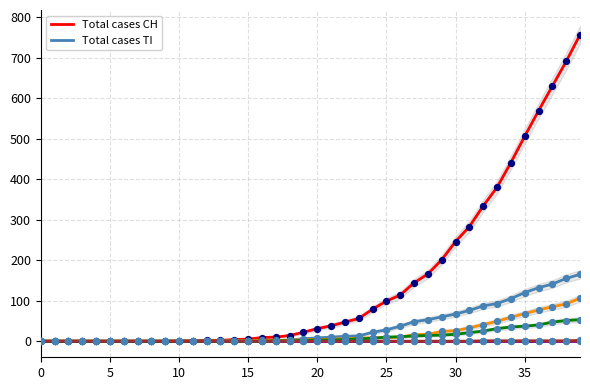

Is the value of CH at 2020-03-06 greater than the value of TI at 2020-03-04?

Yes